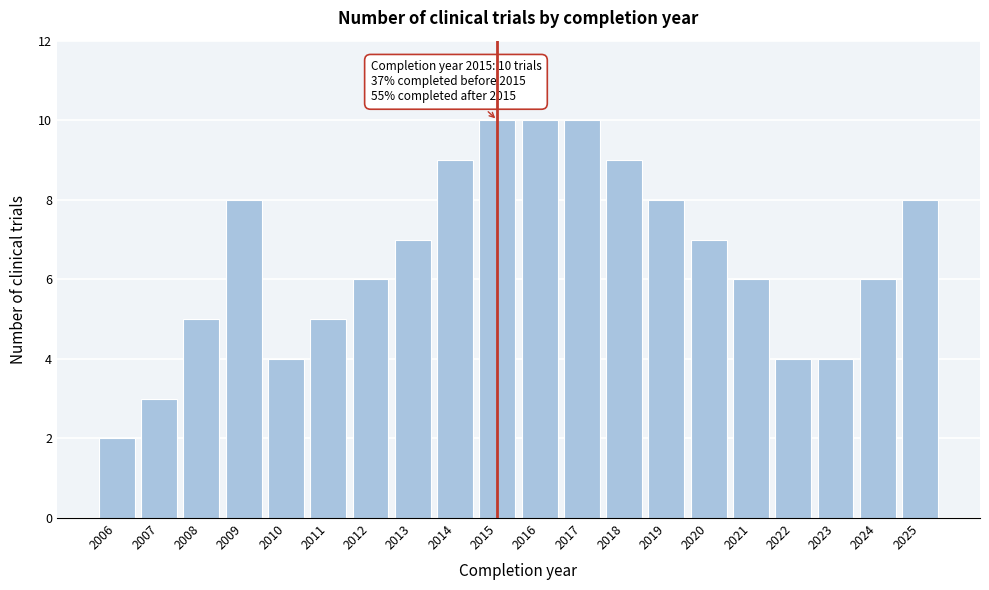

Reading left to right, extract all data points from this chart.

2	3	5	8	4	5	6	7	9	10	10	10	9	8	7	6	4	4	6	8